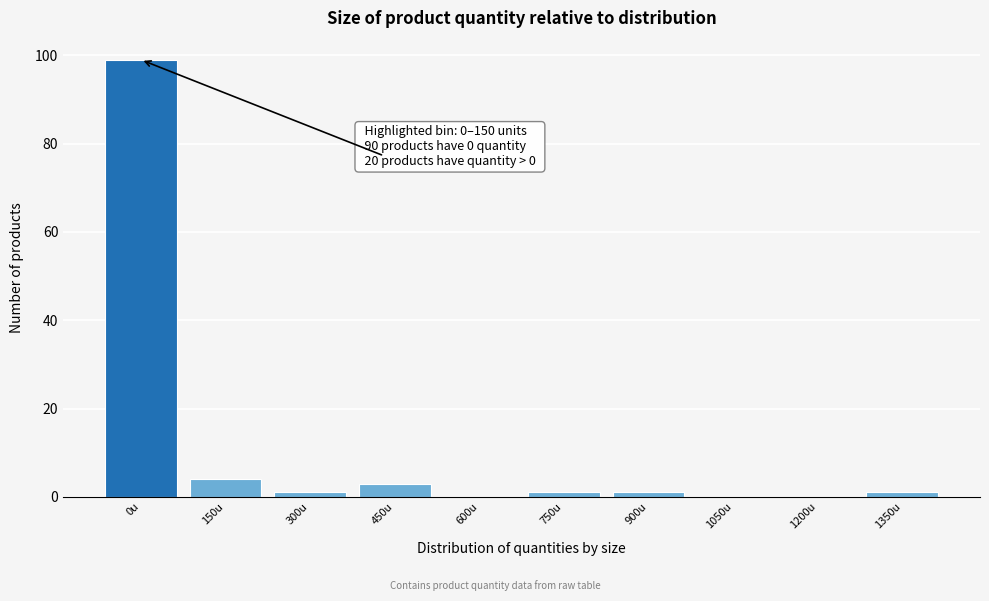

Reading right to left, list all the values displayed in this chart.

1350u=1	1200u=0	1050u=0	900u=1	750u=1	600u=0	450u=3	300u=1	150u=4	0u=99